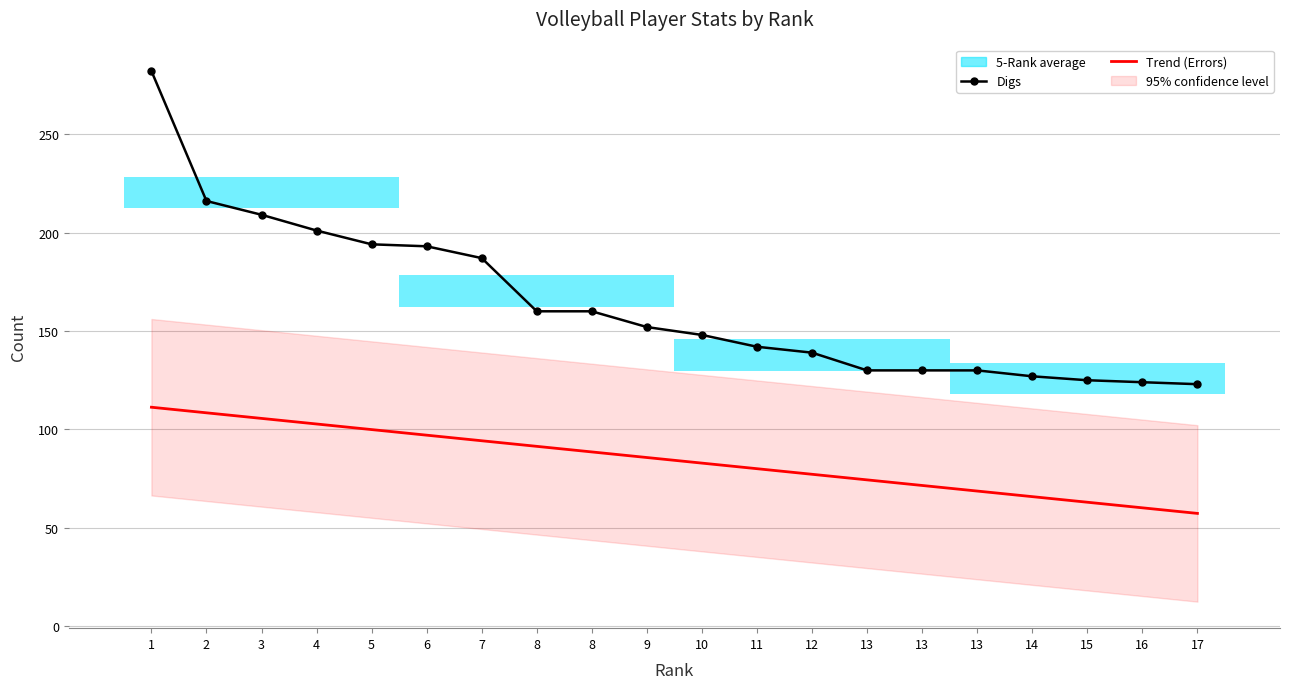

Reading left to right, transcribe all the data shown in this chart.

Digs: 1=282.0	2=216.0	3=209.0	4=201.0	5=194.0	6=193.0	7=187.0	8=160.0	8=160.0	9=152.0	10=148.0	11=142.0	12=139.0	13=130.0	13=130.0	13=130.0	14=127.0	15=125.0	16=124.0	17=123.0
Trend (Errors): 1=111.3	2=108.5	3=105.6	4=102.8	5=100.0	6=97.1	7=94.3	8=91.4	8=88.6	9=85.8	10=82.9	11=80.1	12=77.3	13=74.4	13=71.6	13=68.7	14=65.9	15=63.1	16=60.2	17=57.4